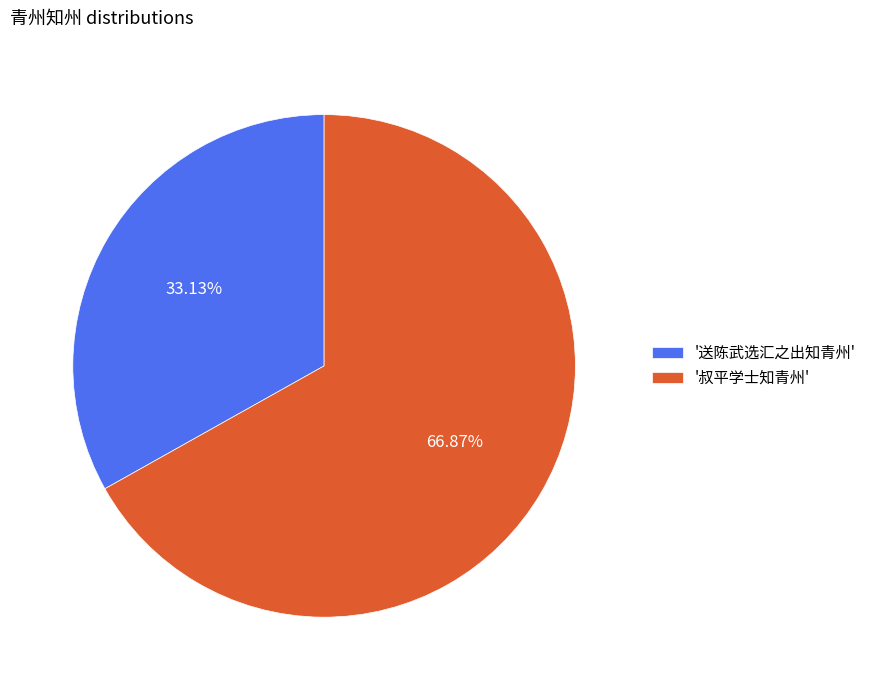

What is the smallest slice in the pie chart?

'送陈武选汇之出知青州'